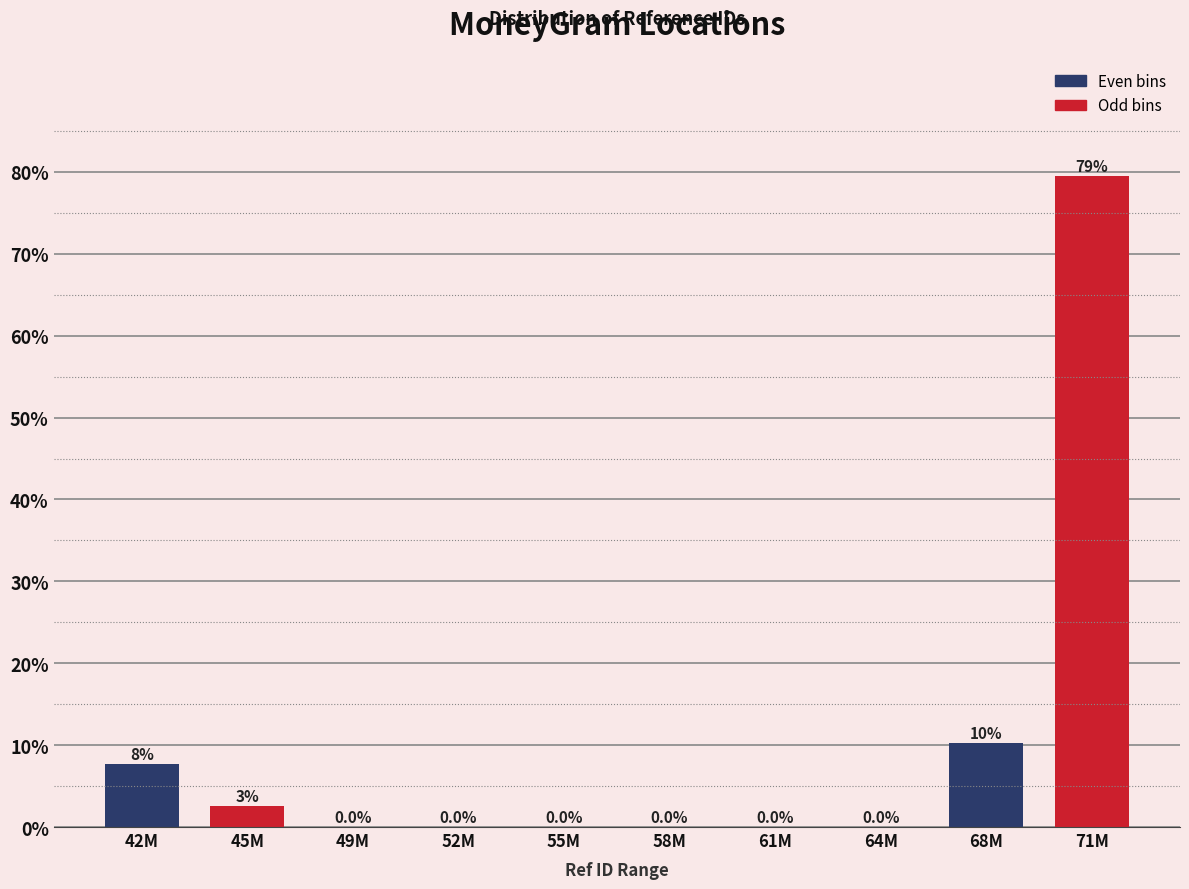

True or false: the data shows 0.0 at 61M.

True